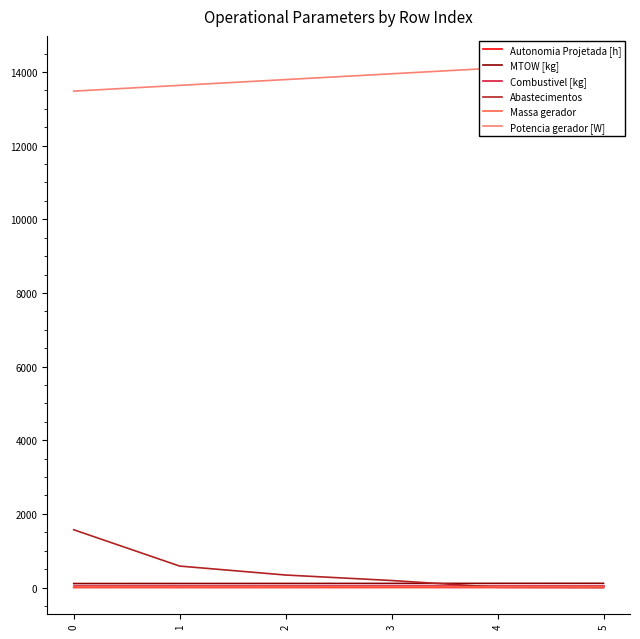

What is the sum of all Abastecimentos values?

2686.0